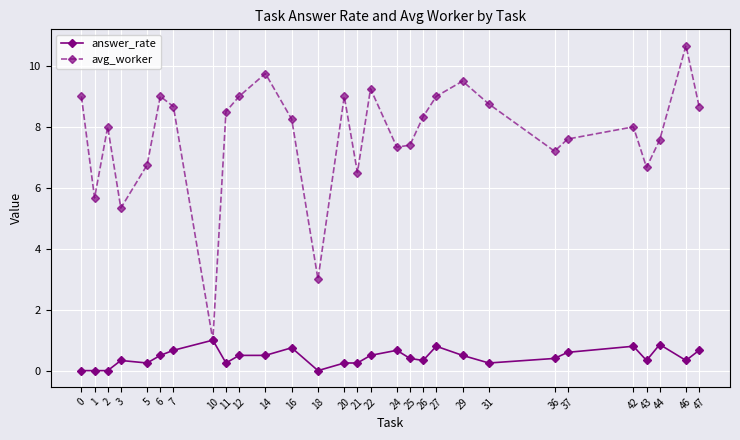

What is the difference between the highest and lowest values at 18?

3.0